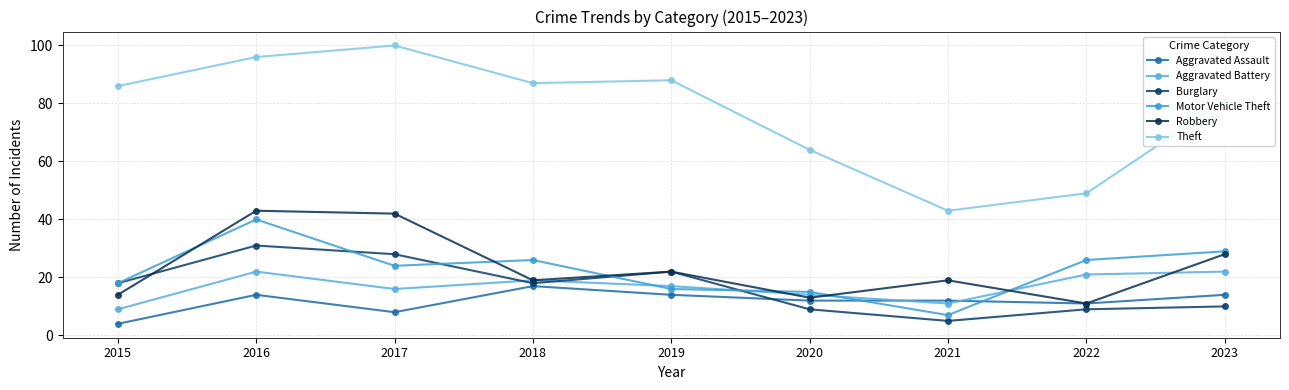

True or false: Aggravated Battery and Motor Vehicle Theft intersect in this chart.

True